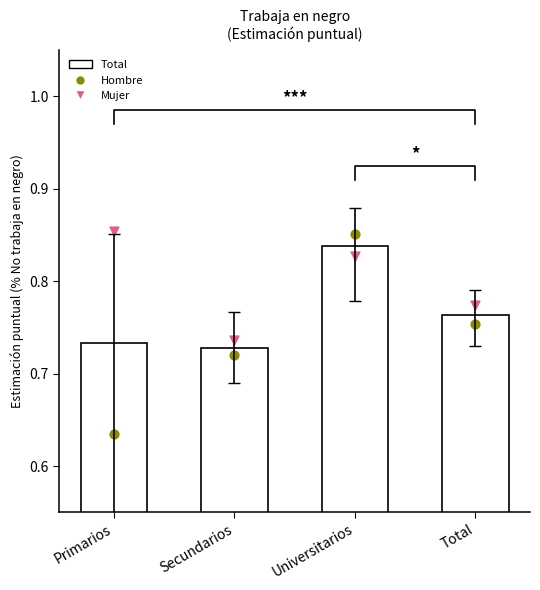

What is the total value across all series at Primarios?

2.2